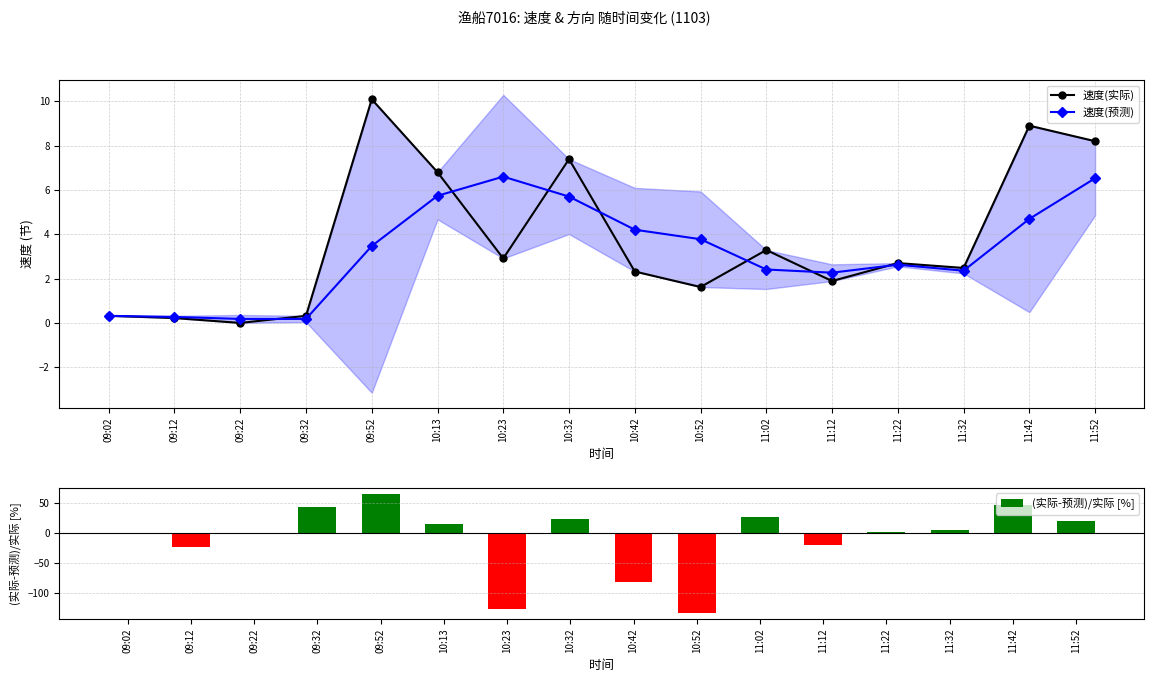

How many data points in 速度(实际) are above 2?

10